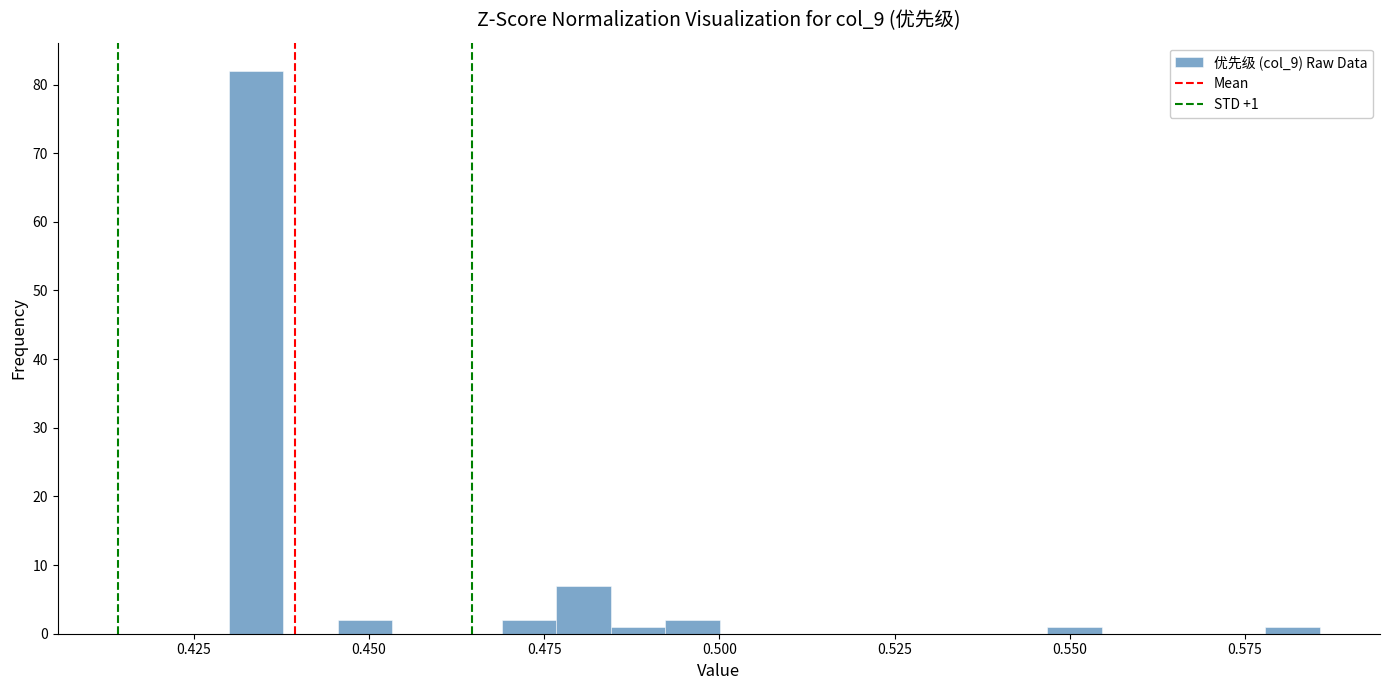

Around what value on the x-axis is the tallest bar? Give the approximate position of its centre, as read against the axis.

0.435